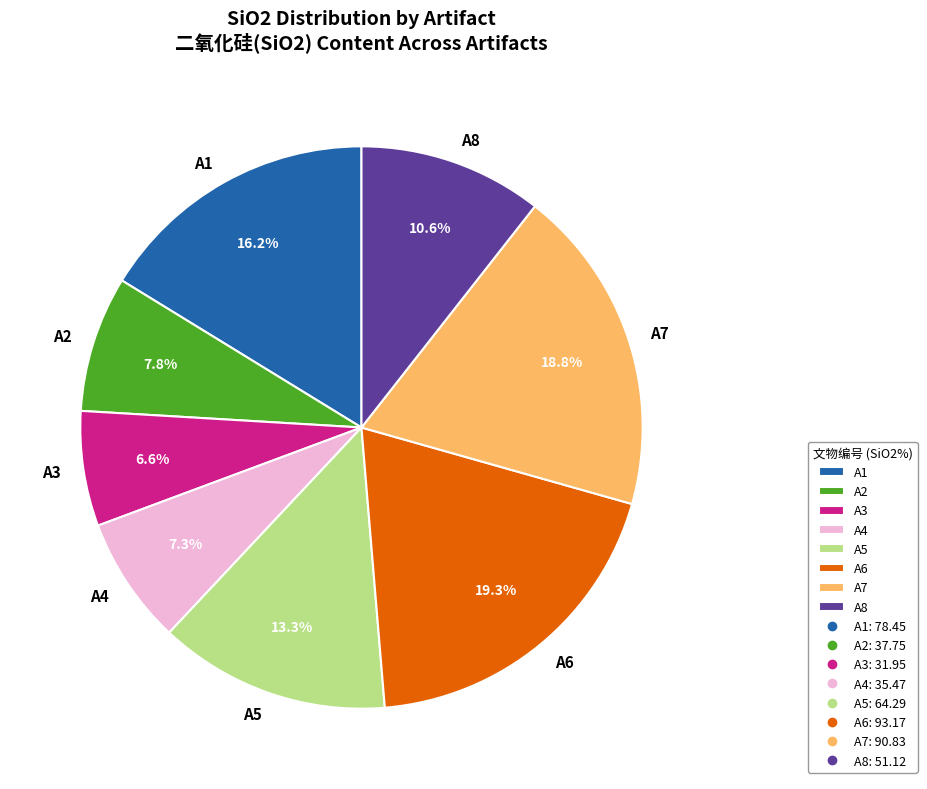

To the nearest percent, what is the average slice percentage?

12%